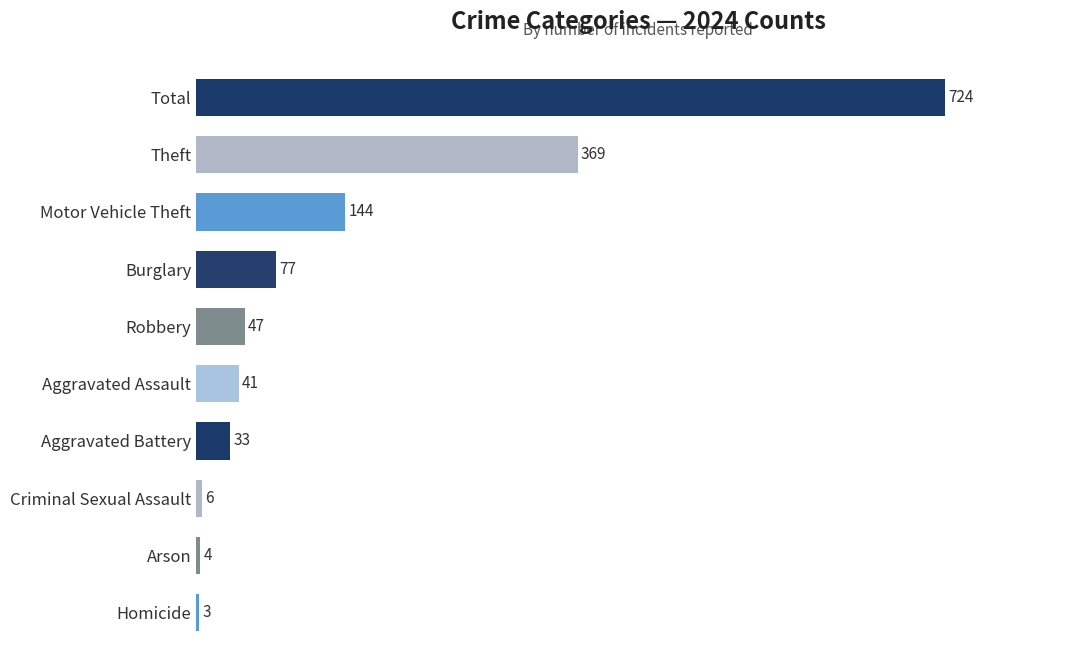

Is it true that the value at Robbery is 74?

False